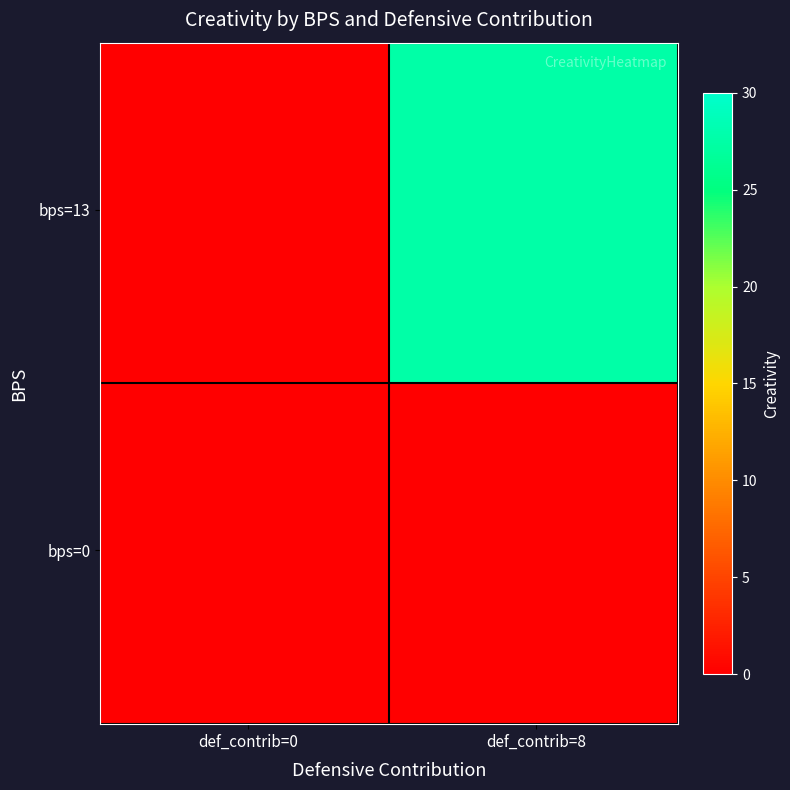

Reading right to left, list all the values displayed in this chart.

0: 1=27.6	0=0.0
13: 1=27.6	0=0.0